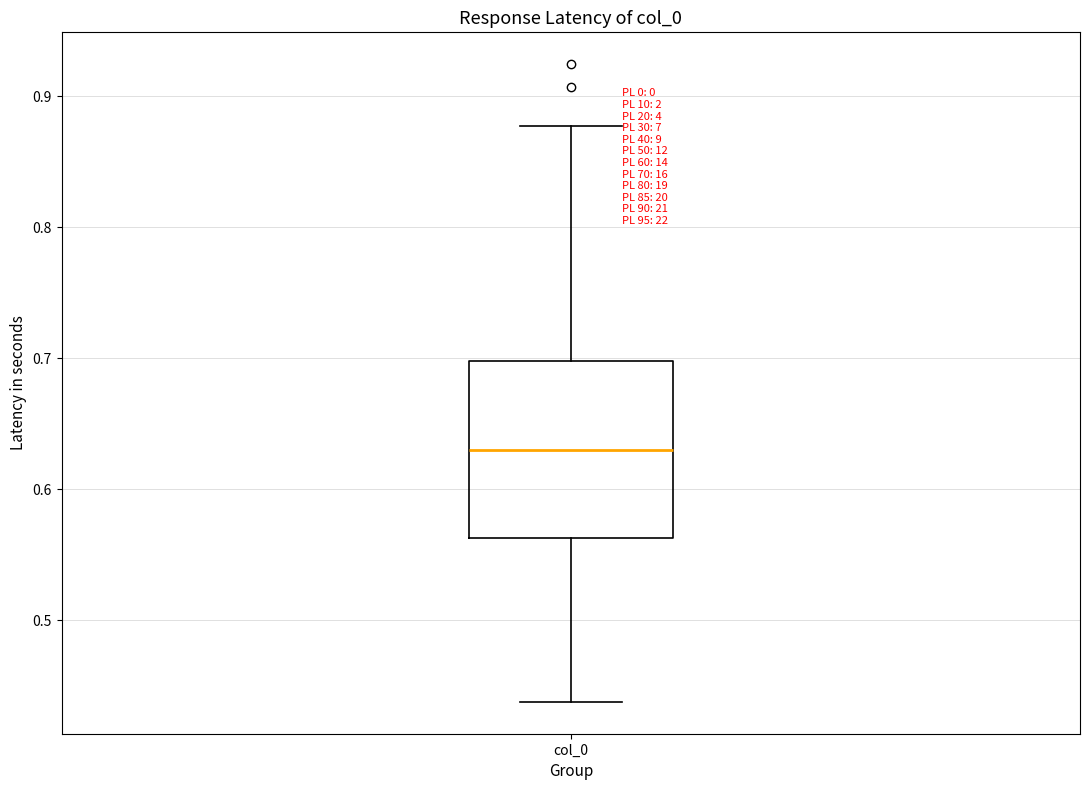

Where does the upper whisker of the box for col_0 end on the y-axis? The values are not printed on the chart, so give them approximately, as read against the axis.

0.88